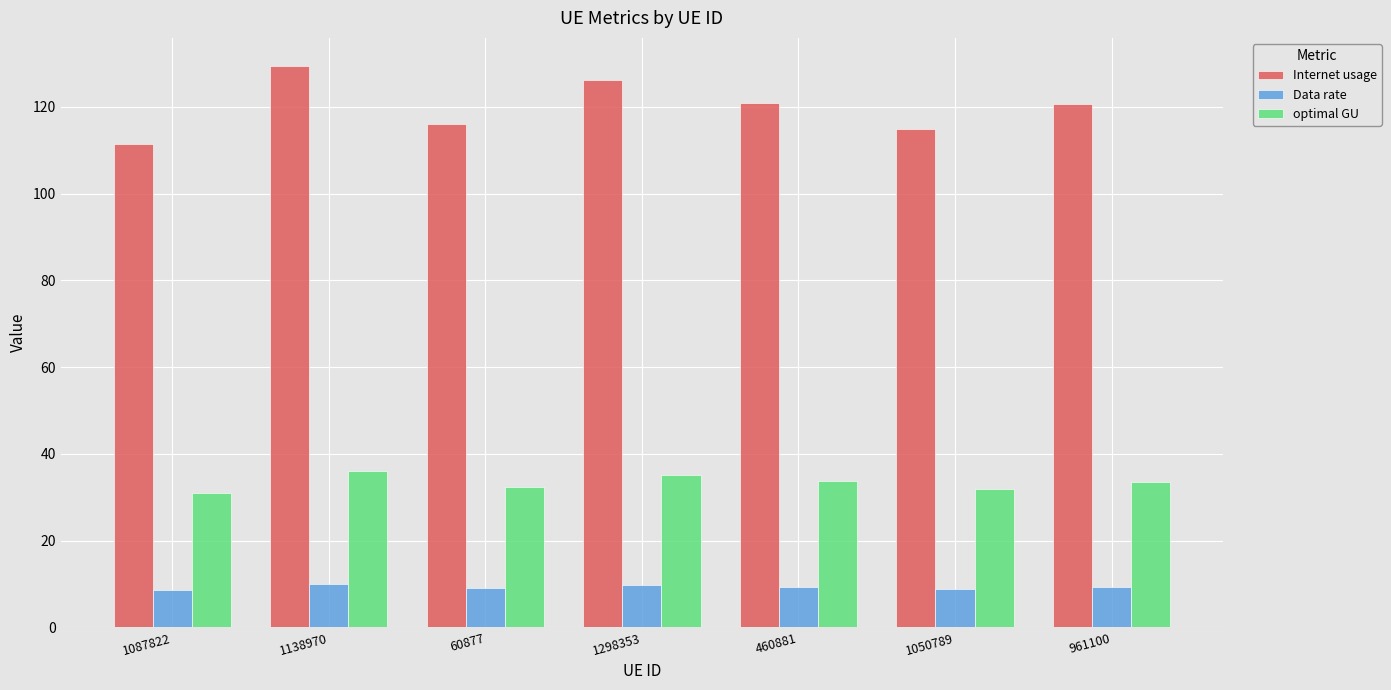

Which label corresponds to the largest value in the chart?

1138970